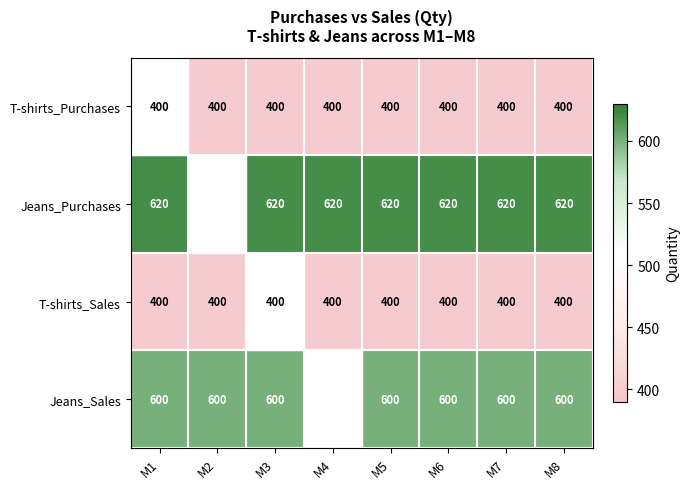

What is the minimum value for T-shirts_Purchases?

400